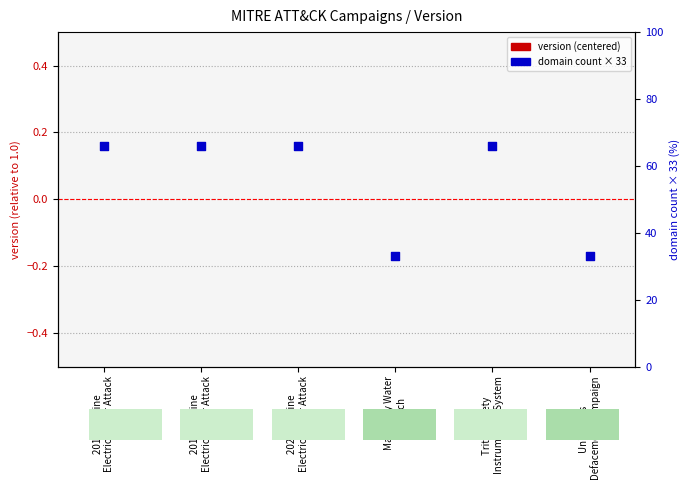

Which series has the widest spread of Y values?

domain count × 33